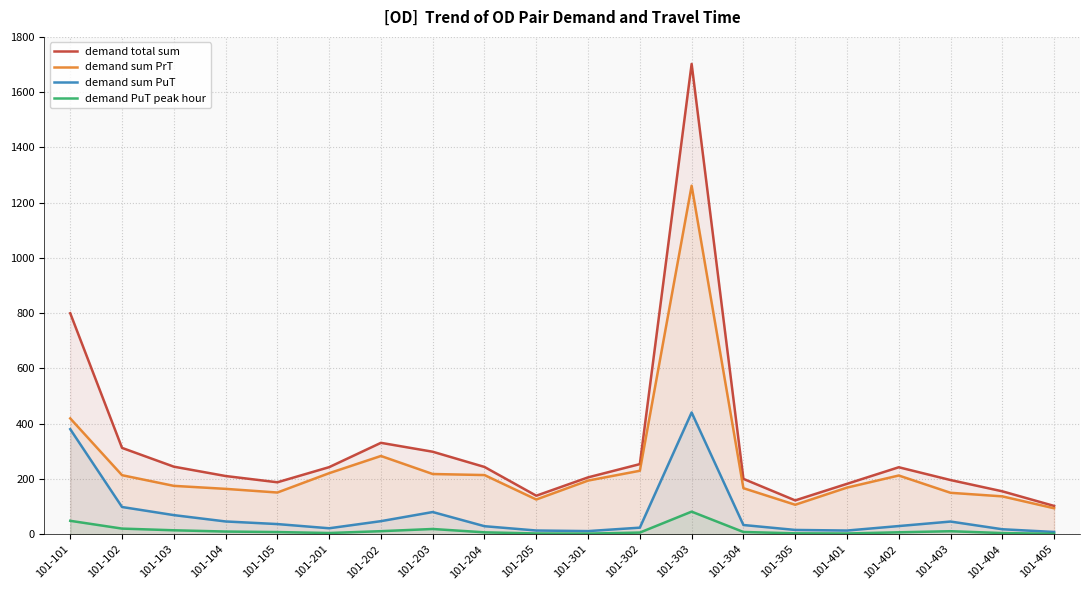

Between 101-104 and 101-405, which series saw the biggest shift?

demand total sum